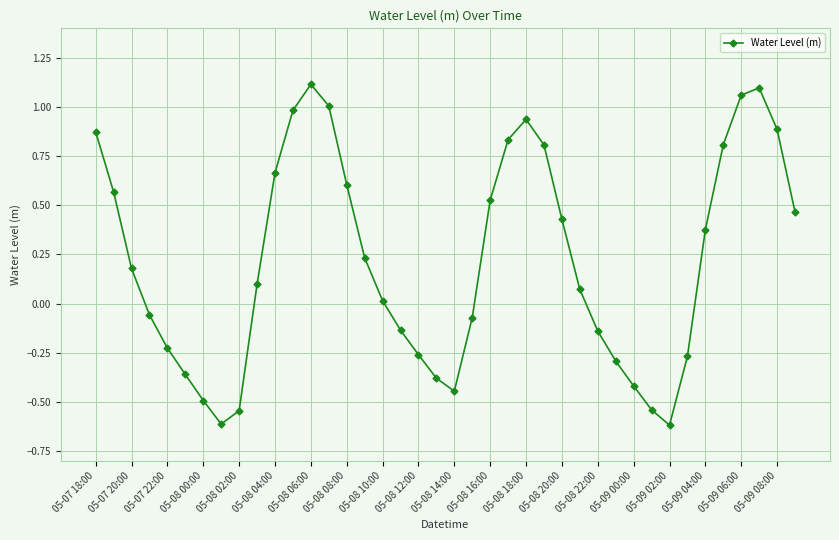

What is the minimum value shown in the chart?

-0.6